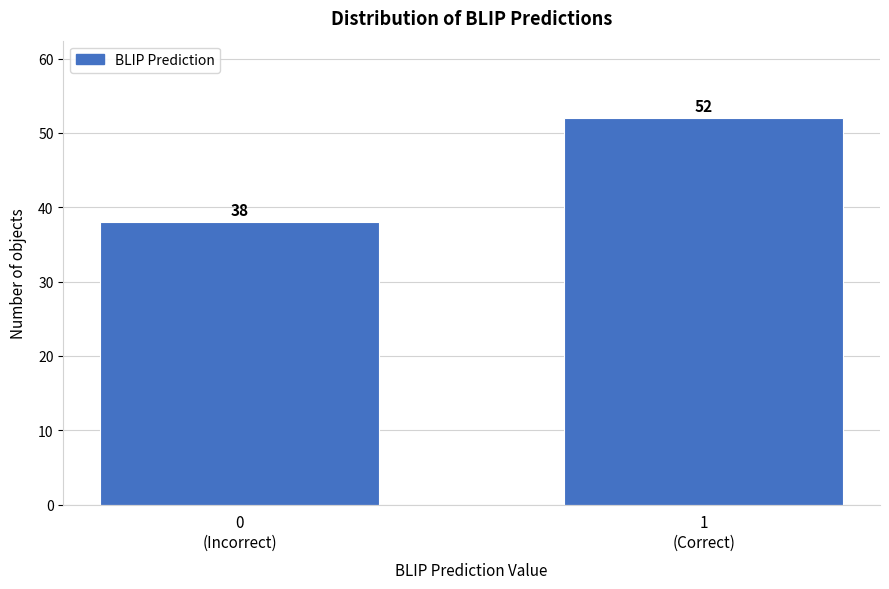

Reading right to left, what are all the values shown in this chart?

52	38